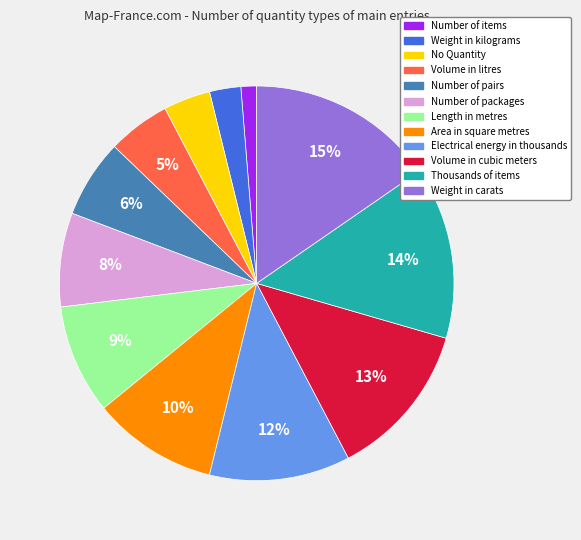

Combined, do Electrical energy in thousands and Number of pairs account for over 50%?

No